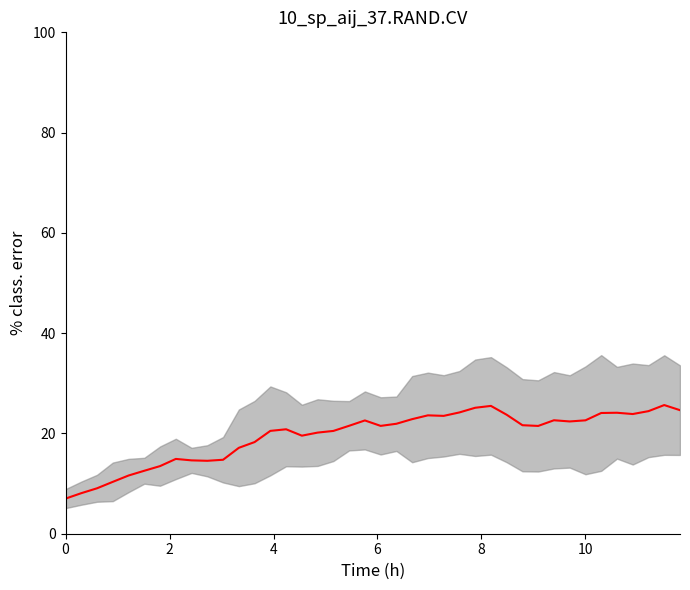

Reading left to right, what are all the values shown in this chart?

7.0	8.1	9.1	10.3	11.6	12.6	13.5	14.9	14.6	14.5	14.8	17.1	18.3	20.5	20.8	19.6	20.2	20.5	21.5	22.6	21.5	21.9	22.9	23.6	23.5	24.2	25.1	25.5	23.7	21.6	21.5	22.6	22.4	22.6	24.1	24.1	23.9	24.4	25.7	24.6